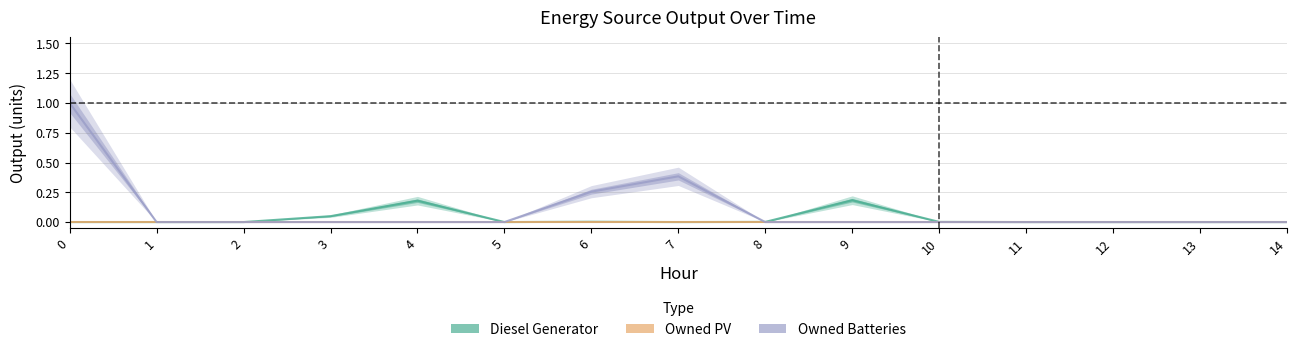

What is the maximum value for Owned Batteries?

1.0